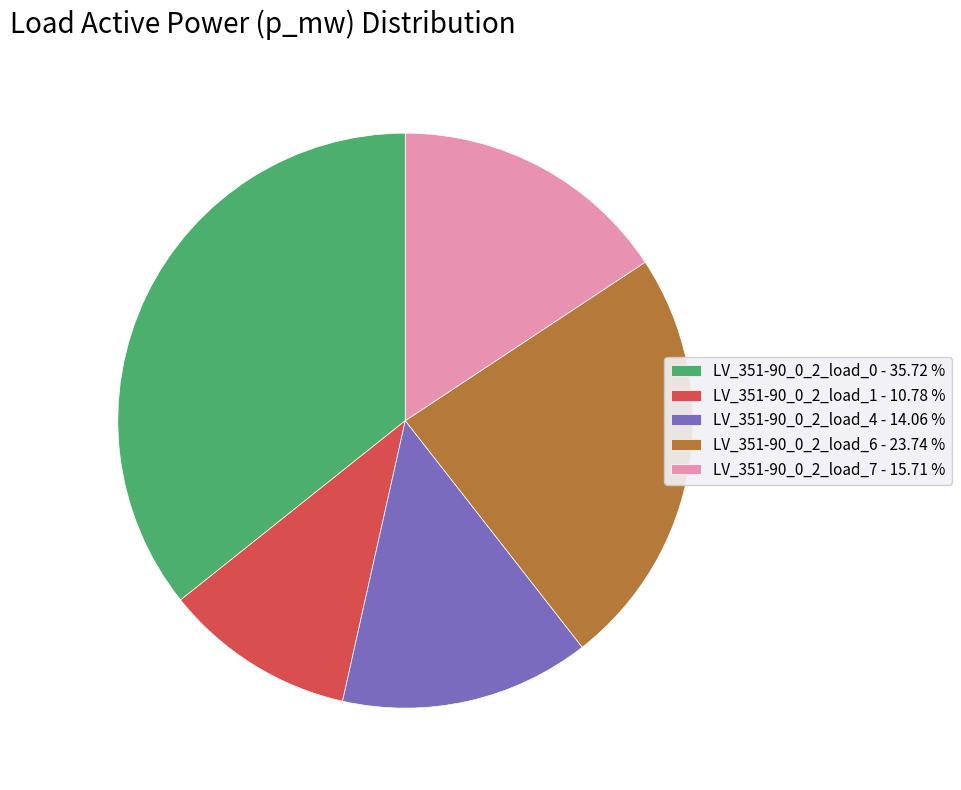

Is the sum of LV_351-90_0_2_load_1 and LV_351-90_0_2_load_0 greater than half?

No